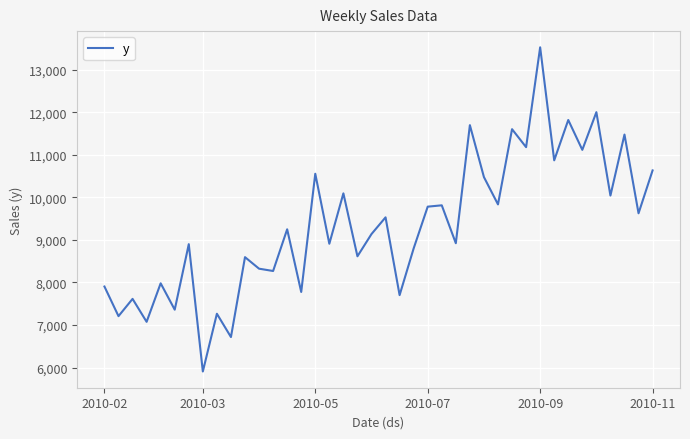

What is the difference between the maximum and minimum values?

7616.9